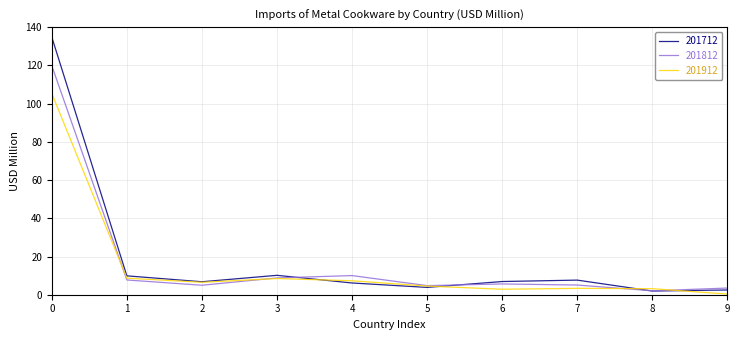

True or false: 201712 has a value of 6.1 at 4.

True